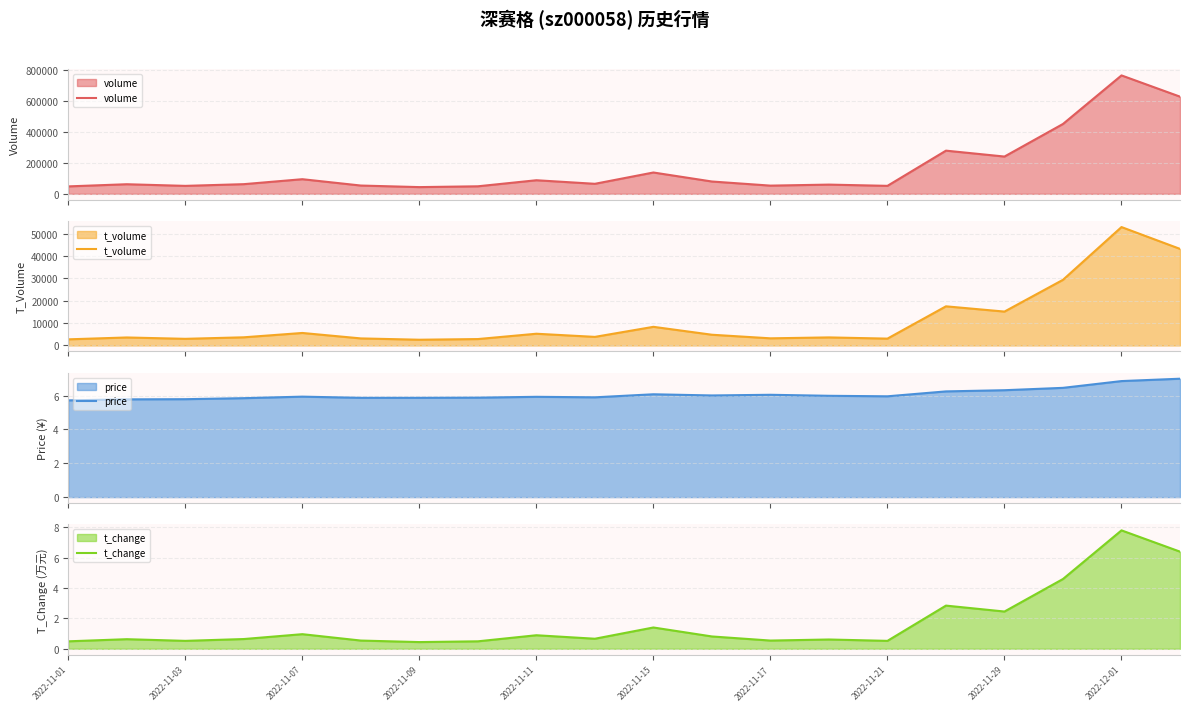

What position from the right is 19?

1